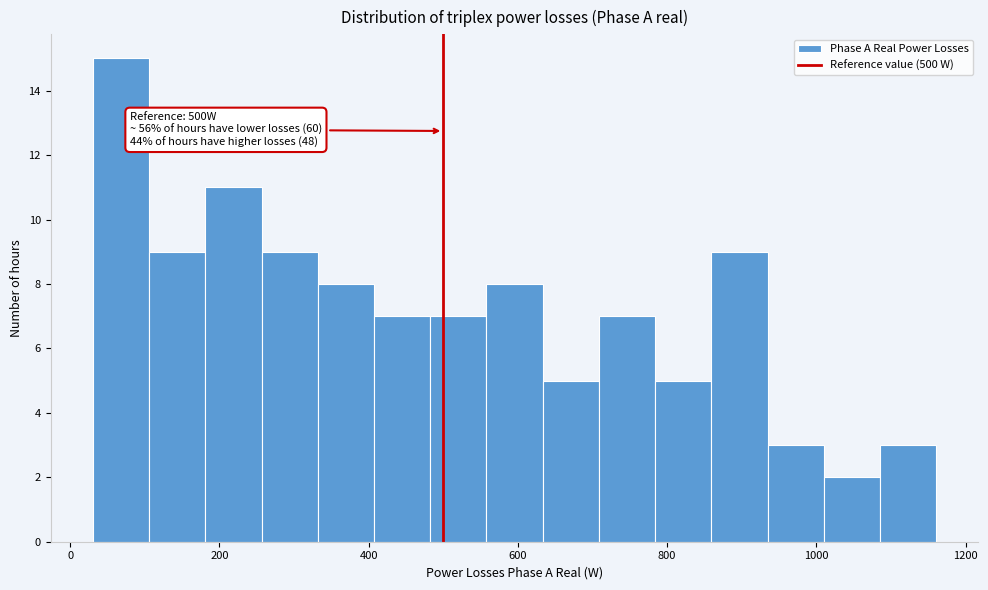

Read against the x-axis, roughly where is the centre of the tallest bar?

60